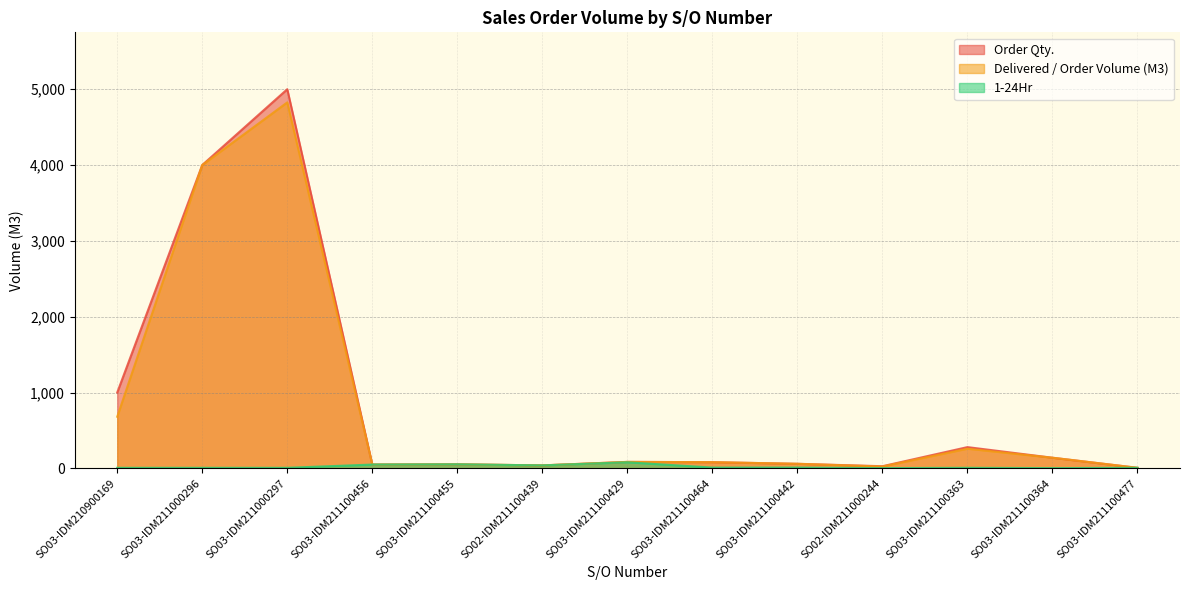

Does the chart have visible grid lines?

Yes